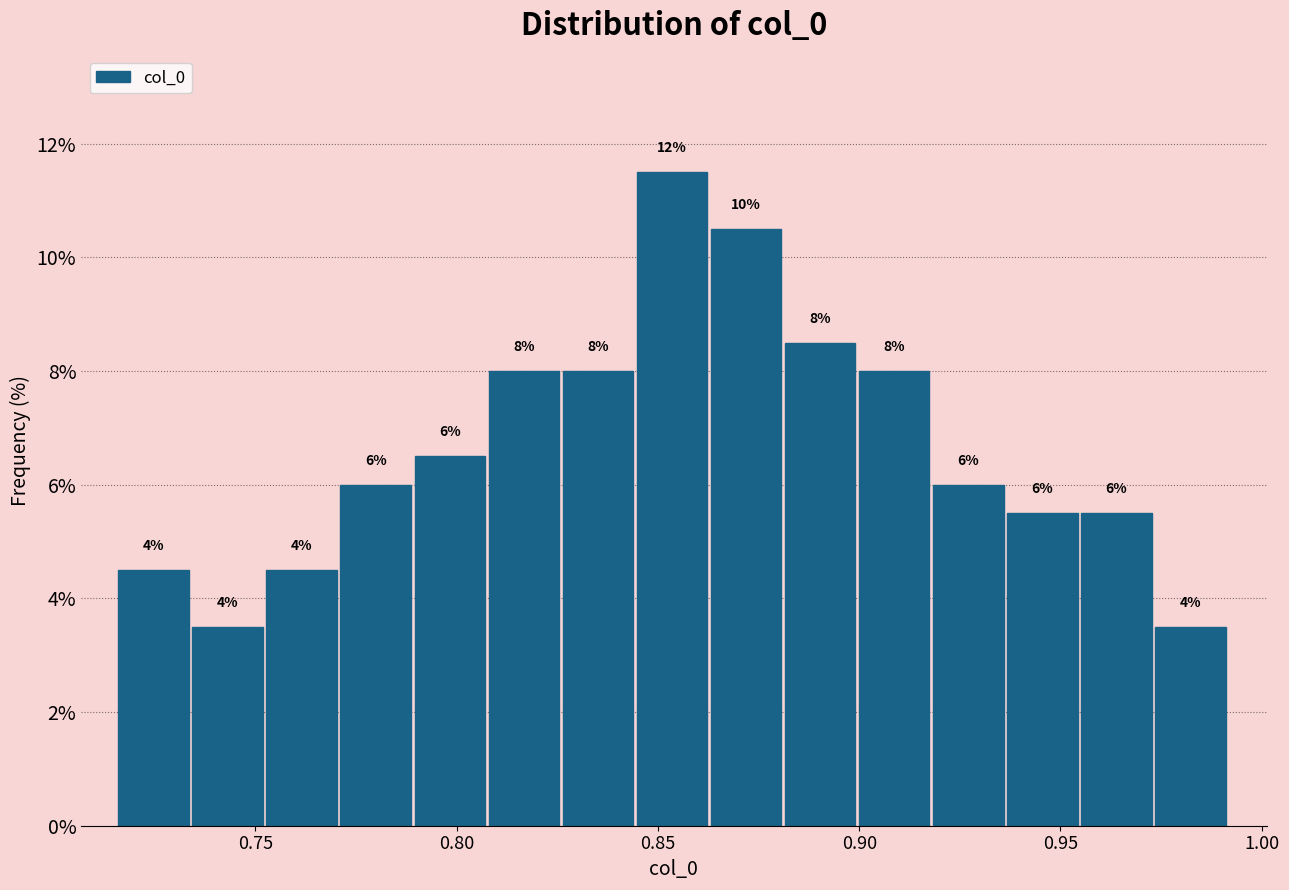

Around what value on the x-axis is the tallest bar? Give the approximate position of its centre, as read against the axis.

0.855